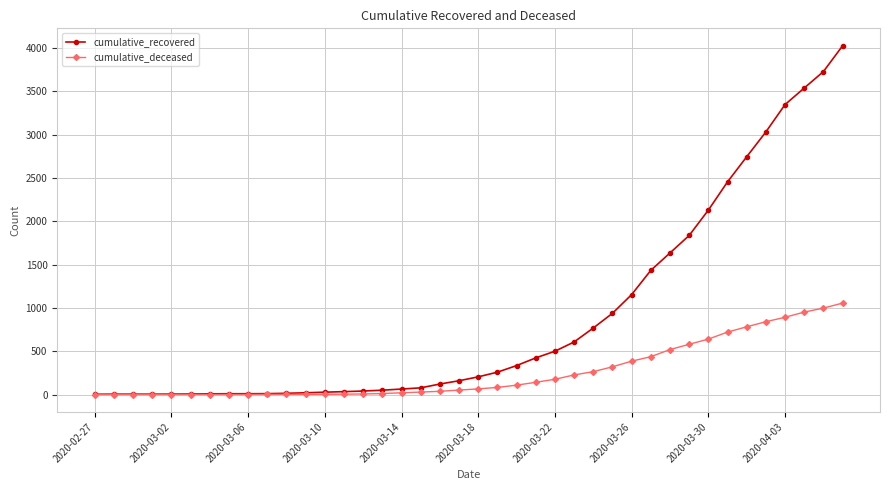

What is the greatest value displayed?

4028